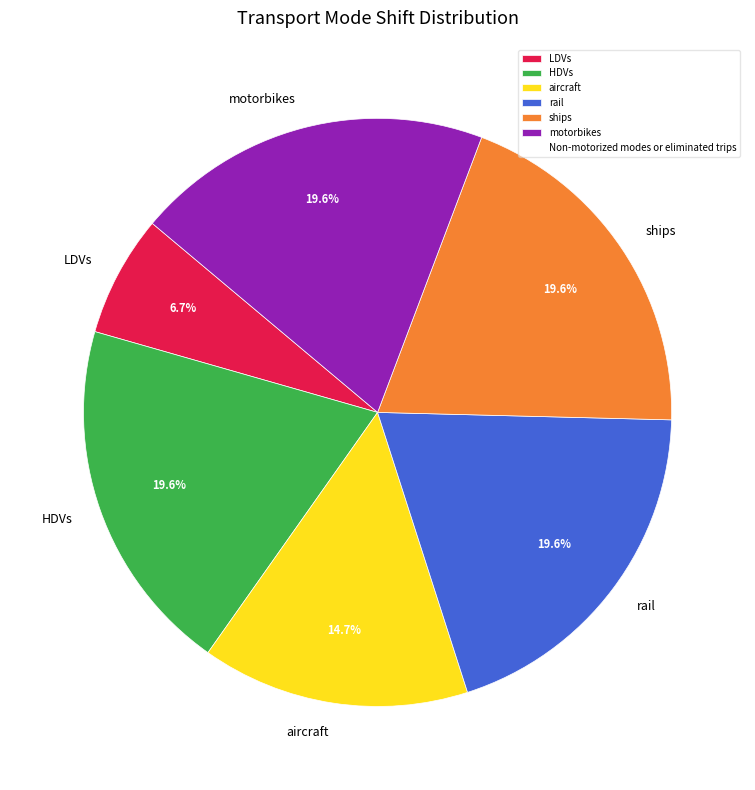

Approximately how many times larger is the value at LDVs compared to aircraft?

0.5